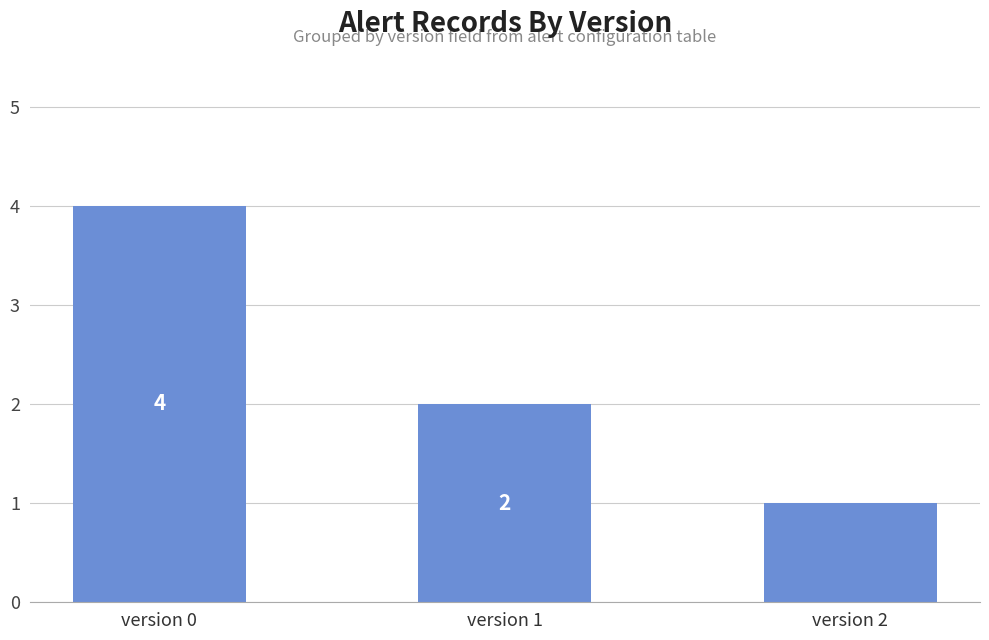

At which category does the chart reach its peak across all series?

version 0